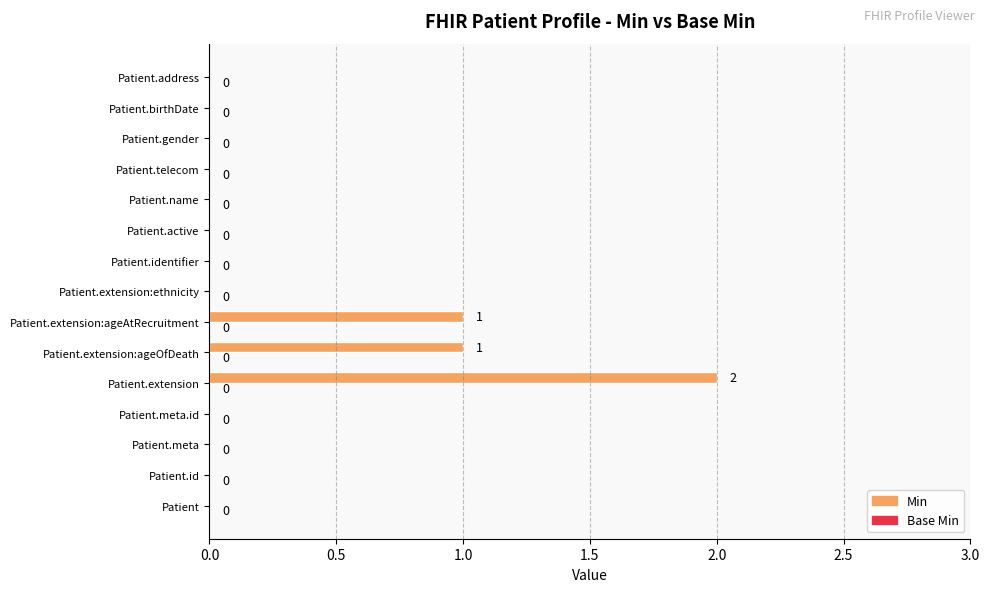

What is the sum of all values?

4